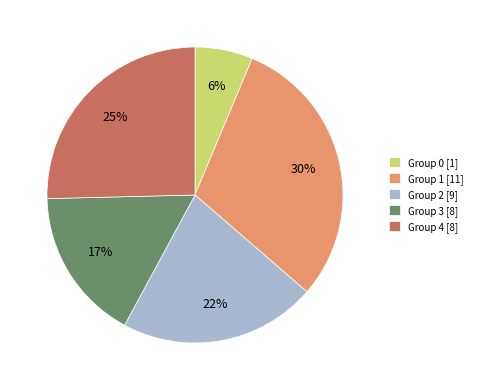

To the nearest percent, what is the difference between the largest and smallest slice percentages?

24%